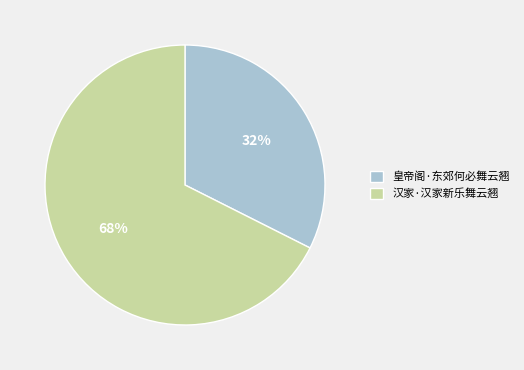

Rank the categories by value from lowest to highest.

皇帝阁·东郊何必舞云翘, 汉家·汉家新乐舞云翘